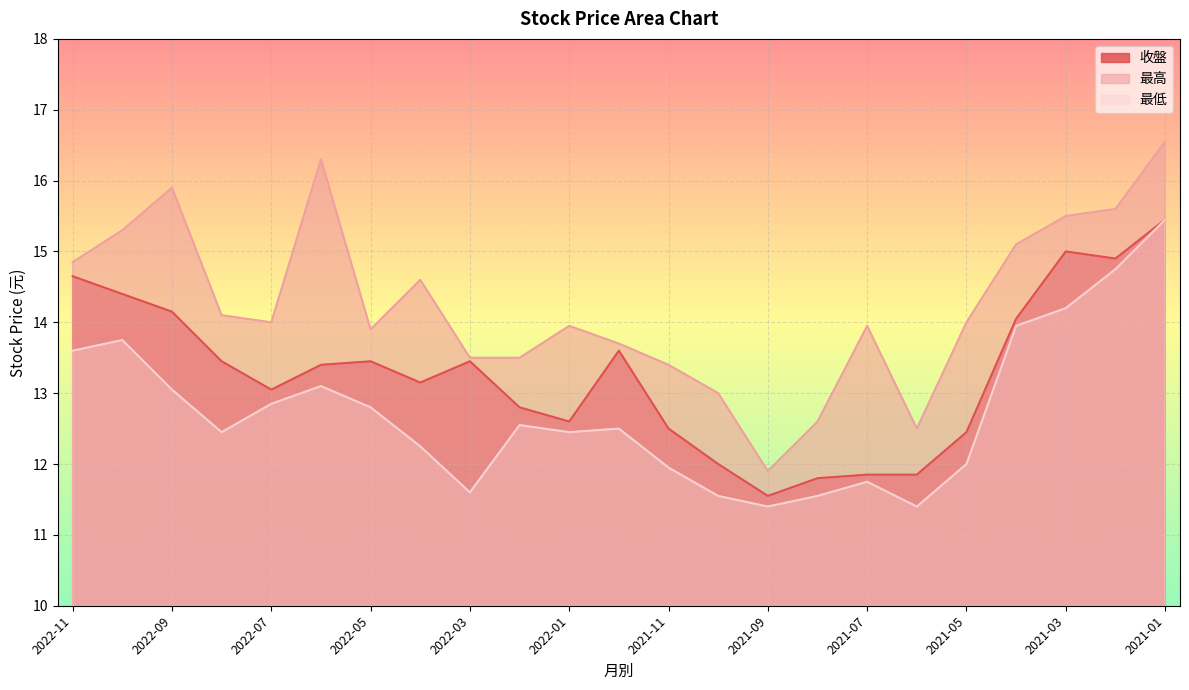

At which category is the sum across all series the highest?

2021-01